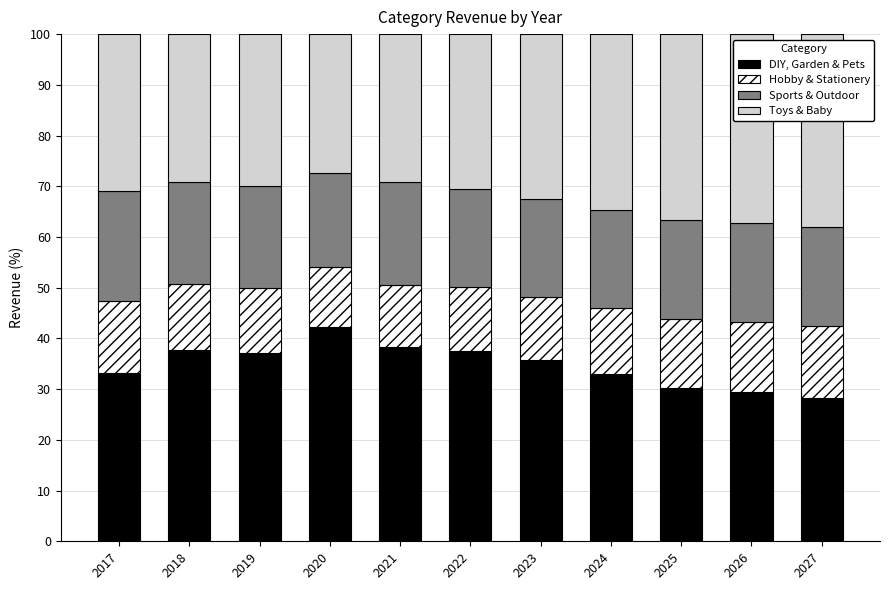

What is the sum of the DIY, Garden & Pets values at 2018 and 2024?

70.7